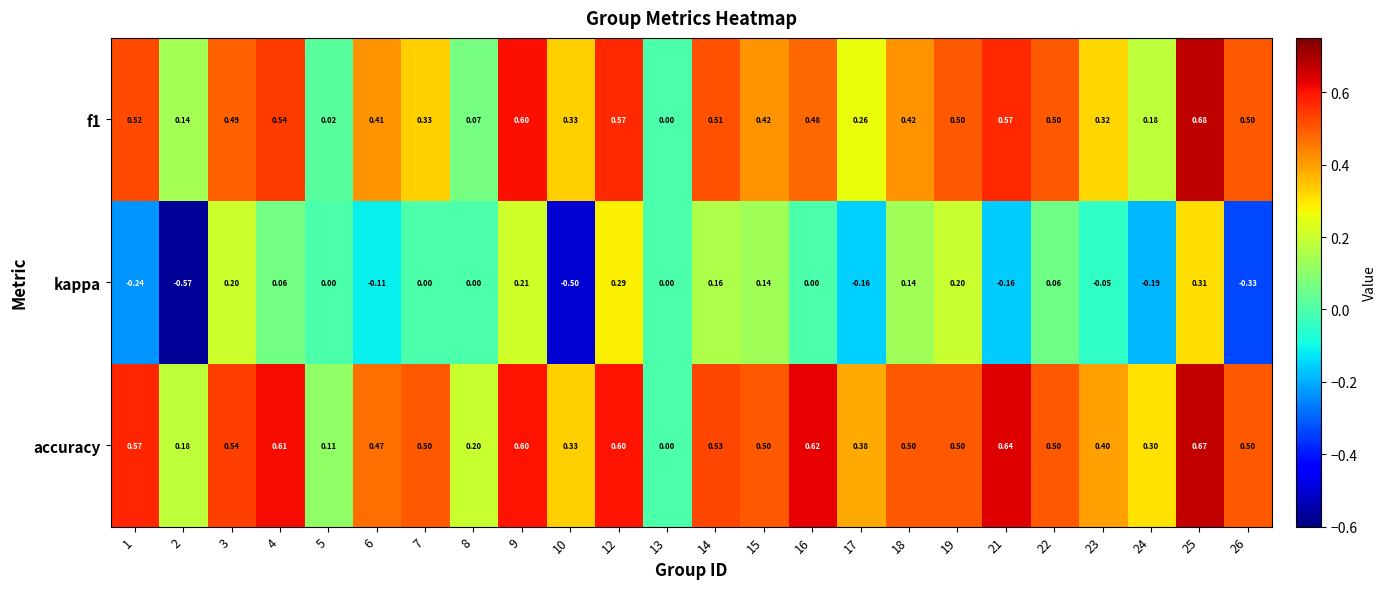

Which series has the largest total across all categories?

accuracy